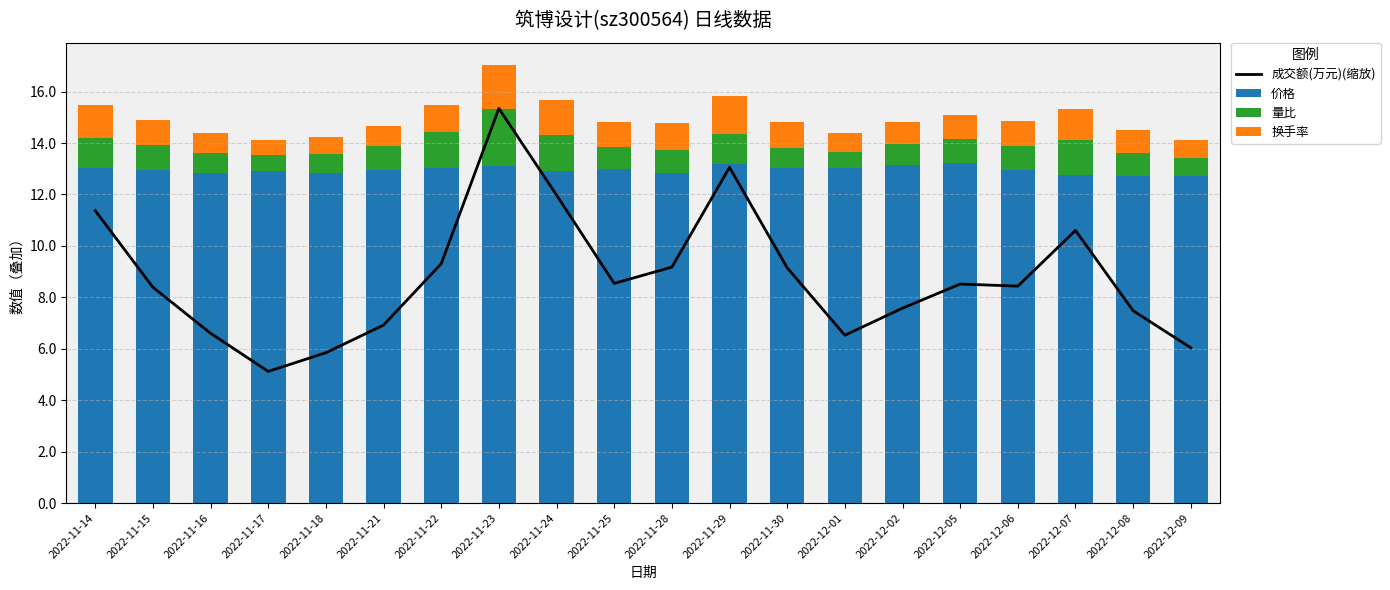

Rank the series by their maximum value, from lowest to highest.

换手率, 量比, 价格, 成交额(万元)(缩放)